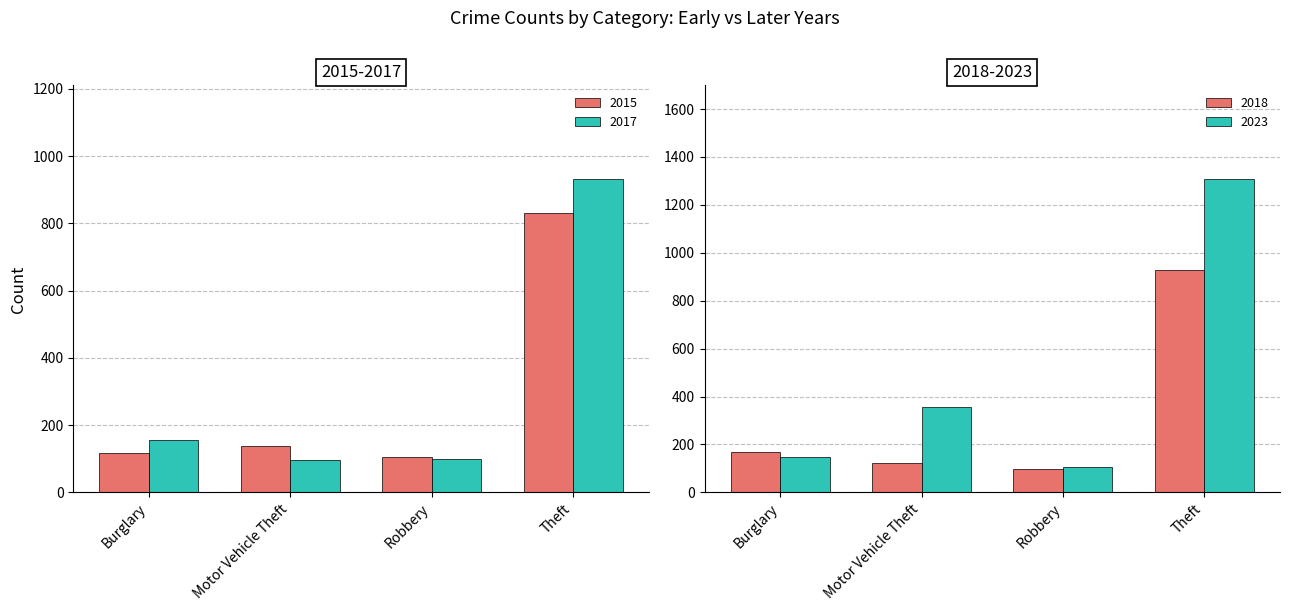

What is the label of the 3rd bar from the right?

Motor Vehicle Theft